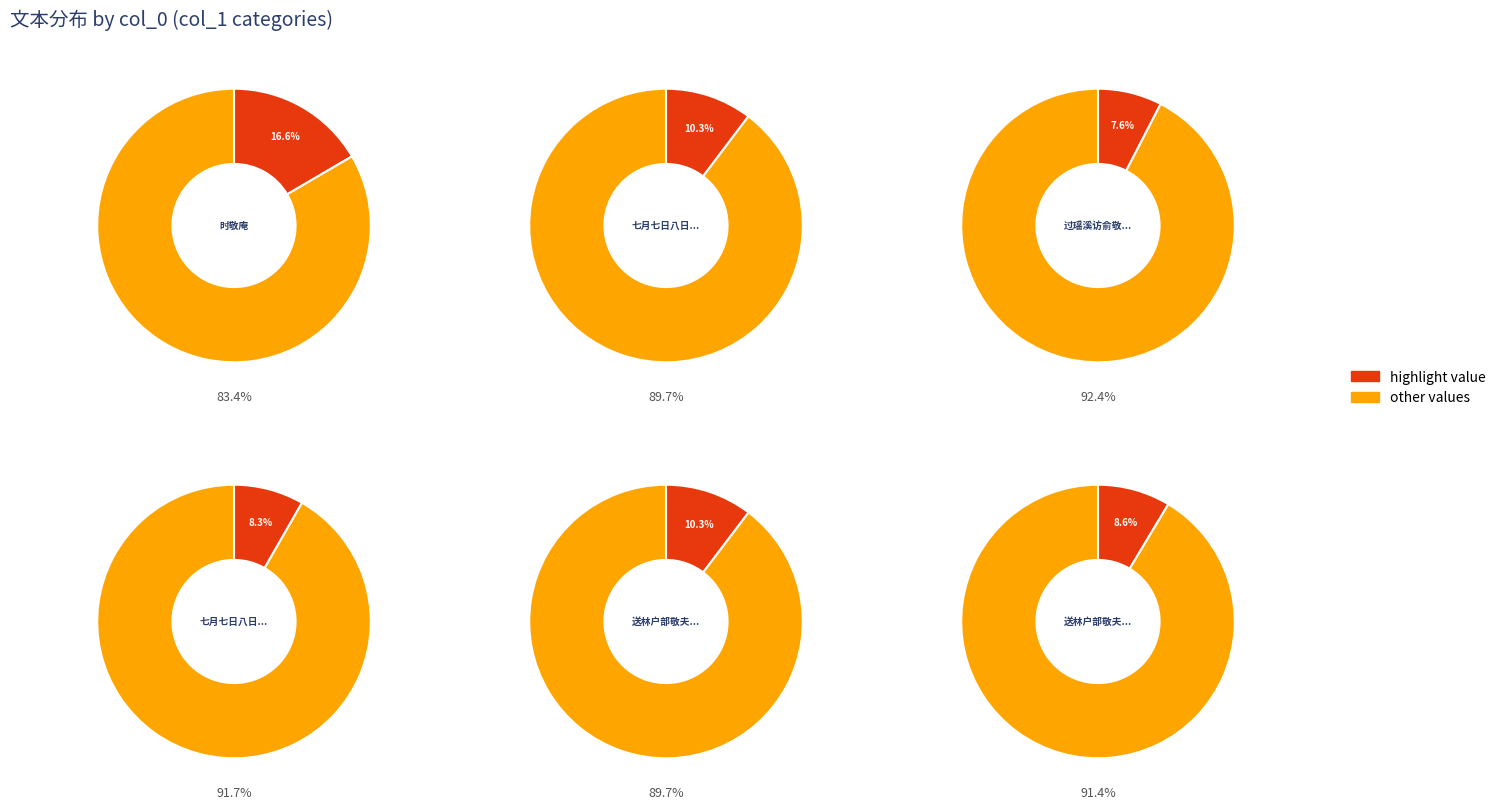

How many segments does this pie chart have?

12